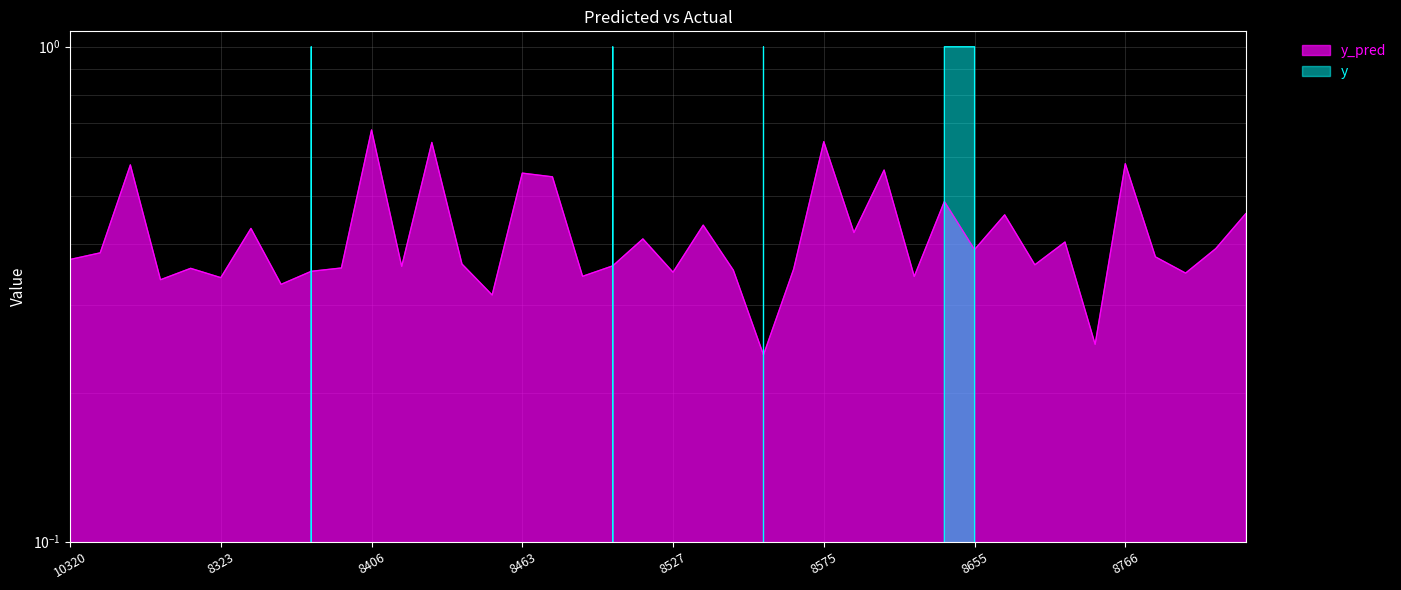

At which label is y closest to 0?

8212